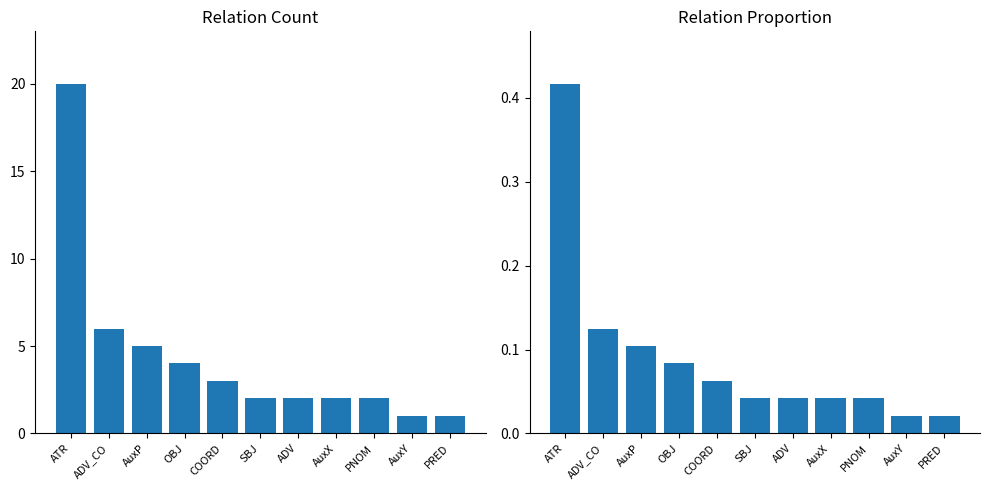

What is the difference between the maximum and second lowest values in the Count series?

19.0